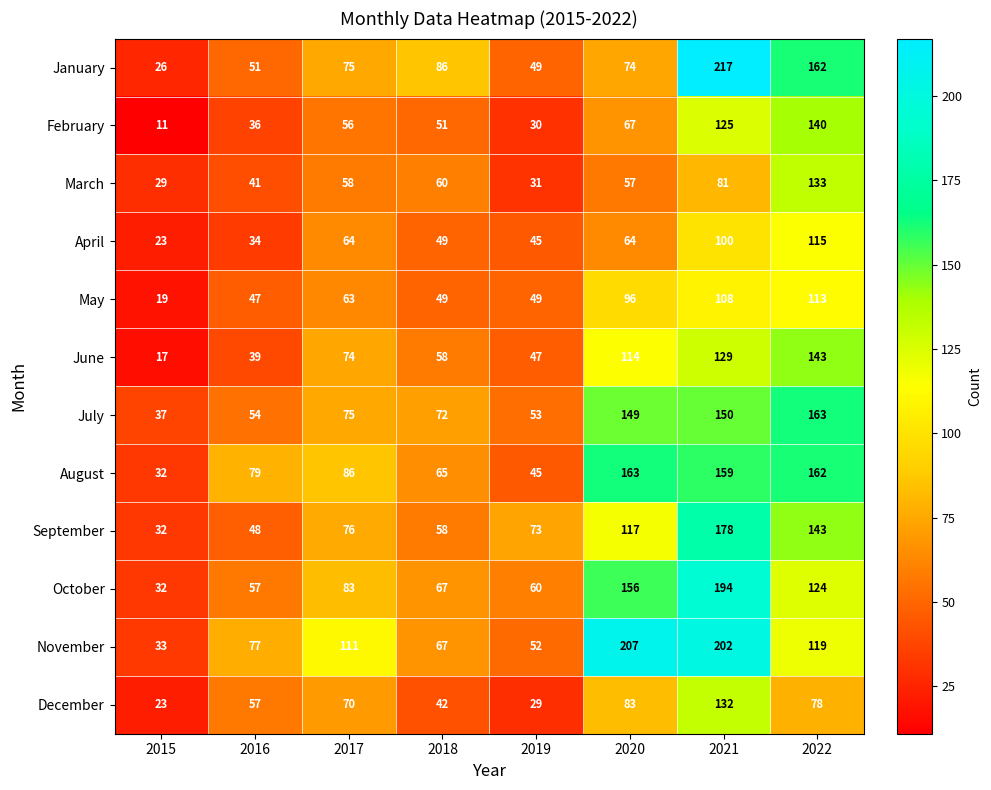

At which category is the sum across all series the highest?

2021